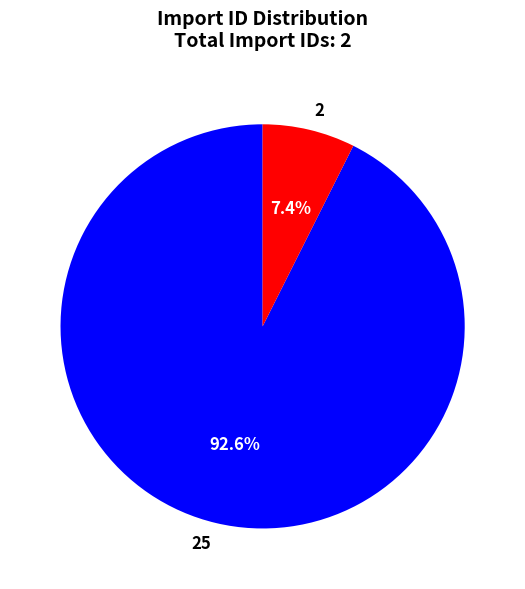

How many segments does this pie chart have?

2